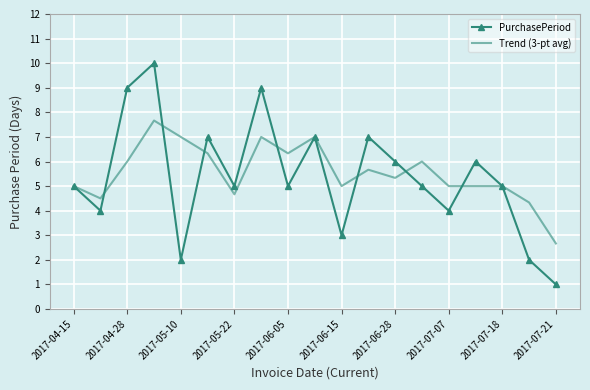

How many series are shown in this chart?

2